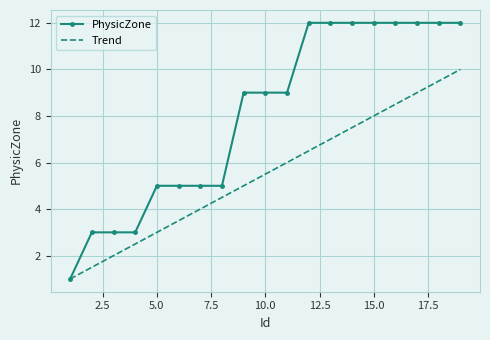

List the series in order of their peak value, lowest first.

Trend, PhysicZone